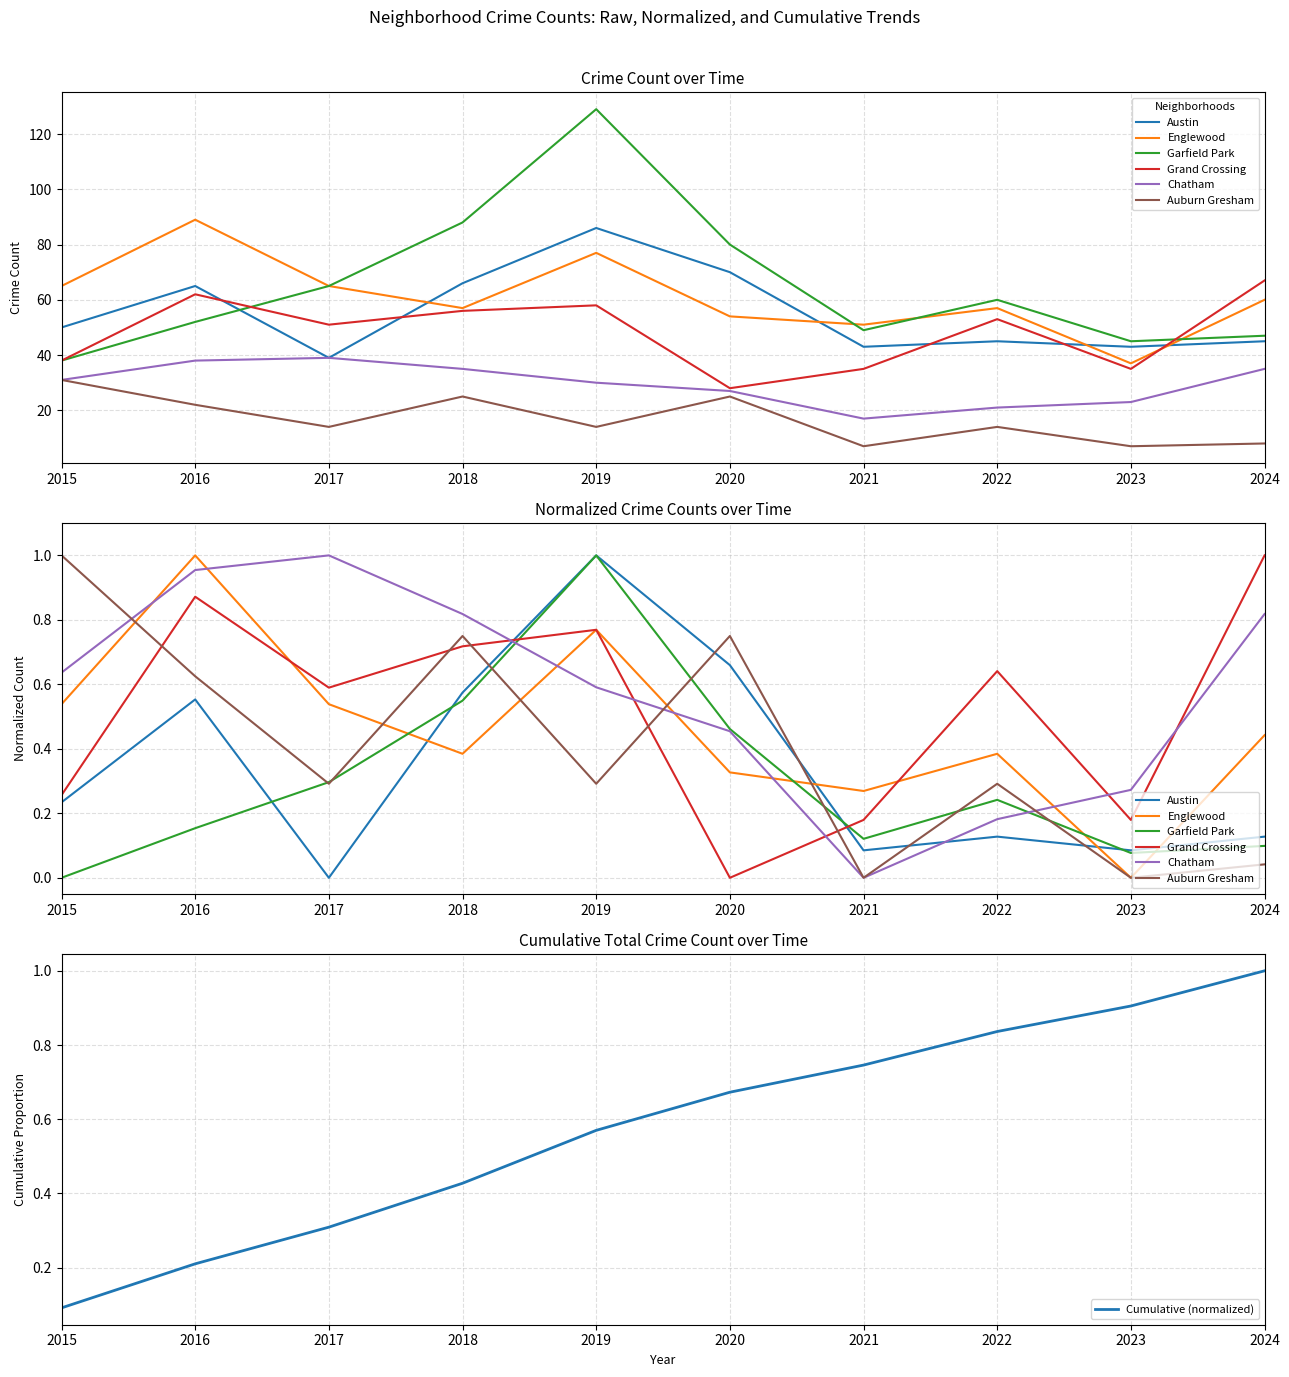

At which category does Grand Crossing reach its first local valley?

2017